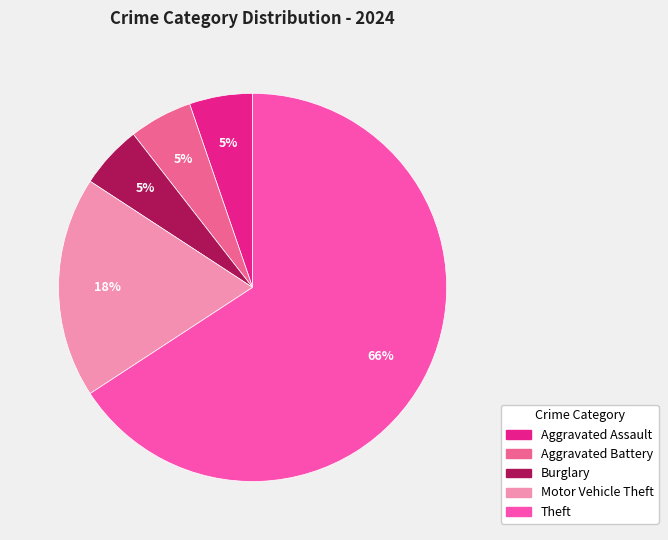

What is the largest slice in the pie chart?

Theft